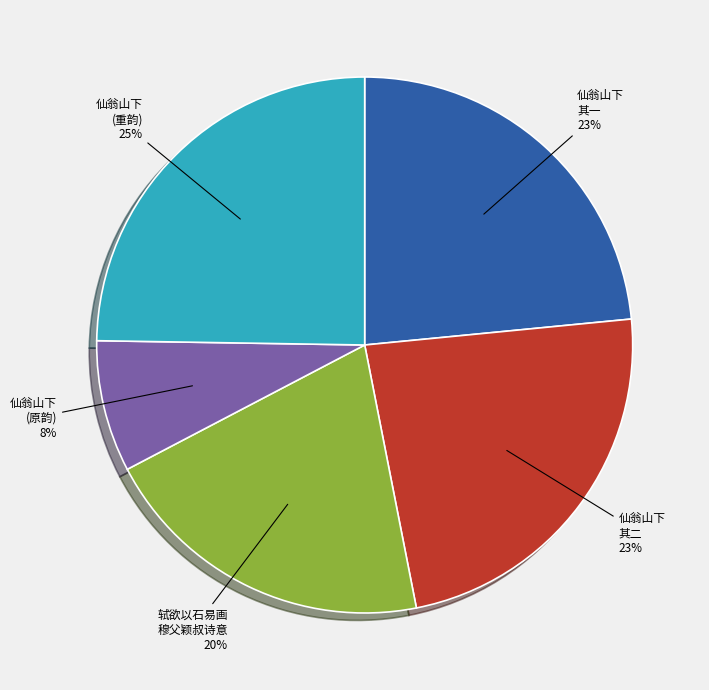

Is there a majority slice in this chart?

No